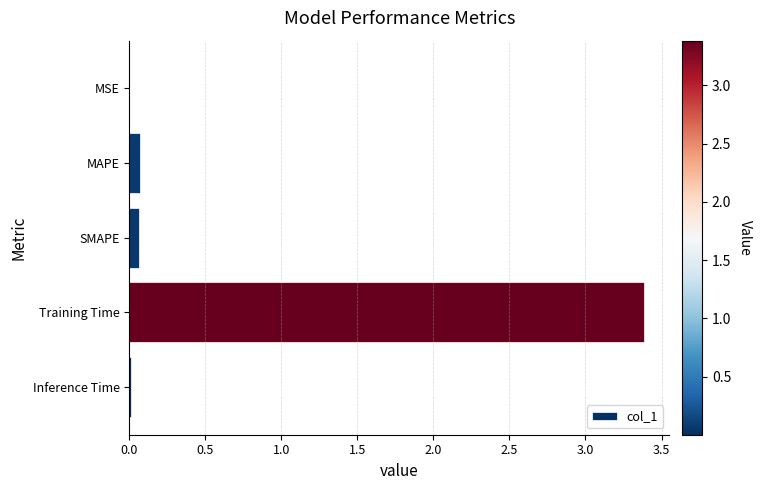

True or false: the data shows 0.1 at SMAPE.

True